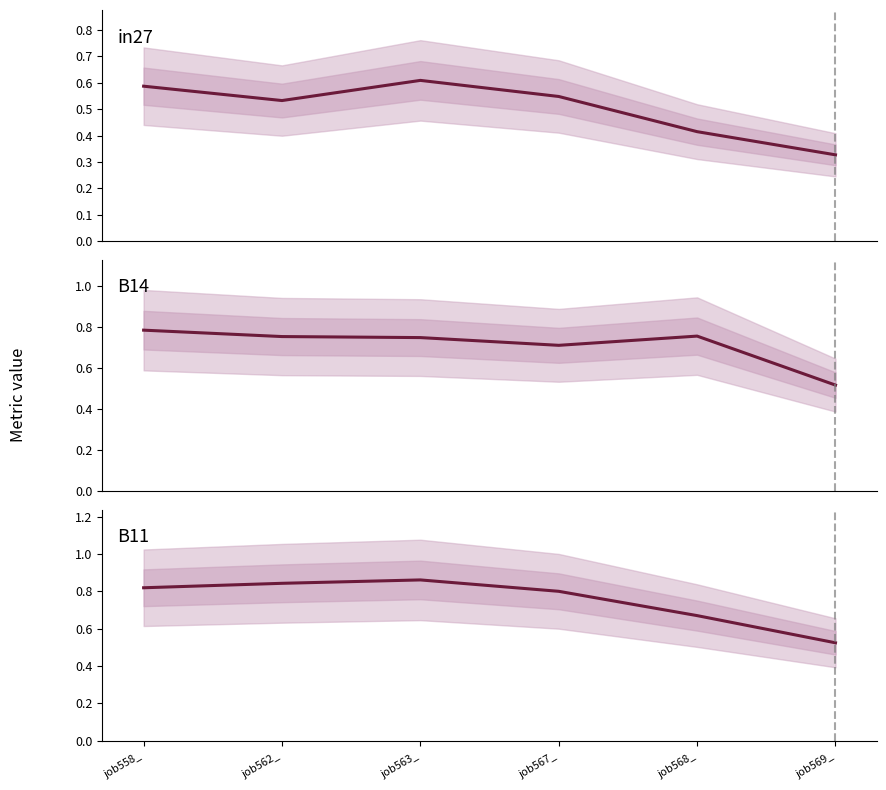

Reading left to right, what are all the values shown in this chart?

in27: job558_=0.6	job562_=0.5	job563_=0.6	job567_=0.5	job568_=0.4	job569_=0.3
B14: job558_=0.8	job562_=0.8	job563_=0.7	job567_=0.7	job568_=0.8	job569_=0.5
B11: job558_=0.8	job562_=0.8	job563_=0.9	job567_=0.8	job568_=0.7	job569_=0.5